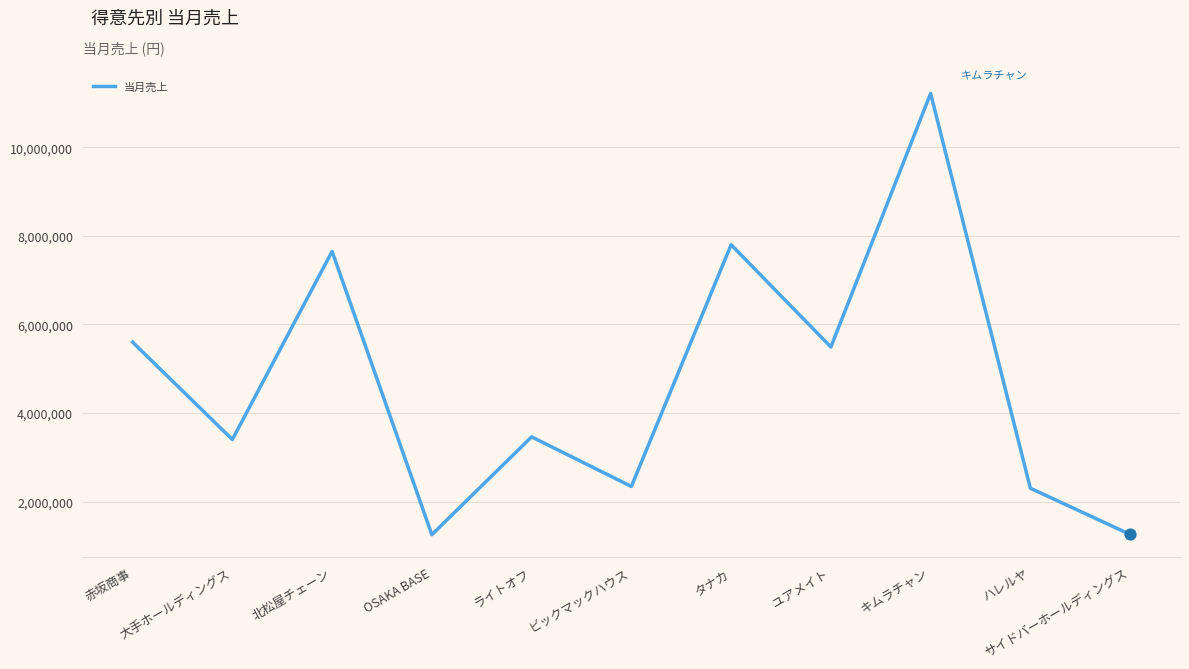

Which has a higher value, ビックマックハウス or 北松屋チェーン?

北松屋チェーン